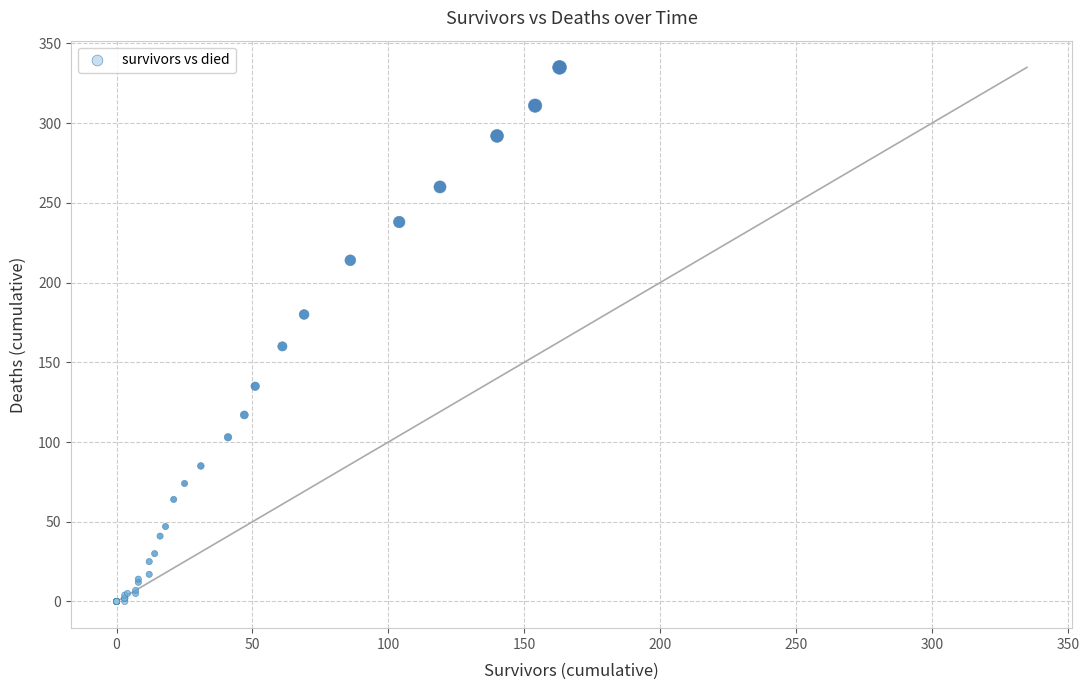

What Y value in the scatter plot is closest to 167?

160